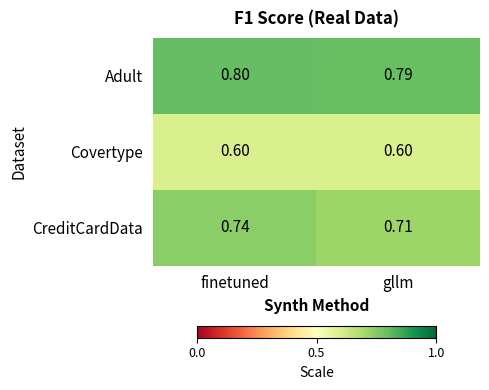

Rank the series by their maximum value, from highest to lowest.

Adult, CreditCardData, Covertype